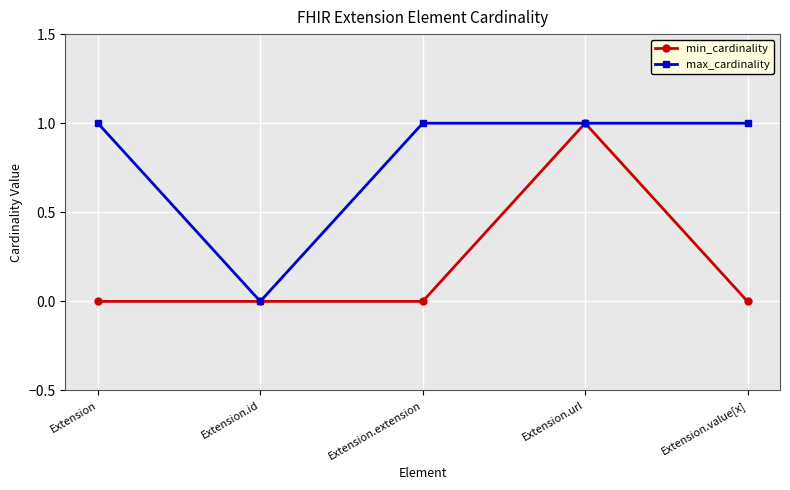

Reading right to left, transcribe all the data shown in this chart.

min_cardinality: 0	1	0	0	0
max_cardinality: 1	1	1	0	1